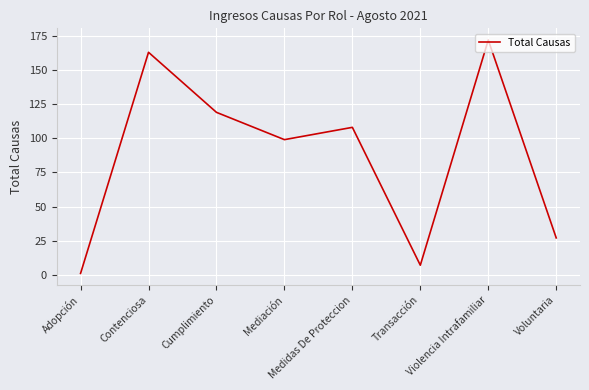

What is the difference between the maximum and second lowest values?

165